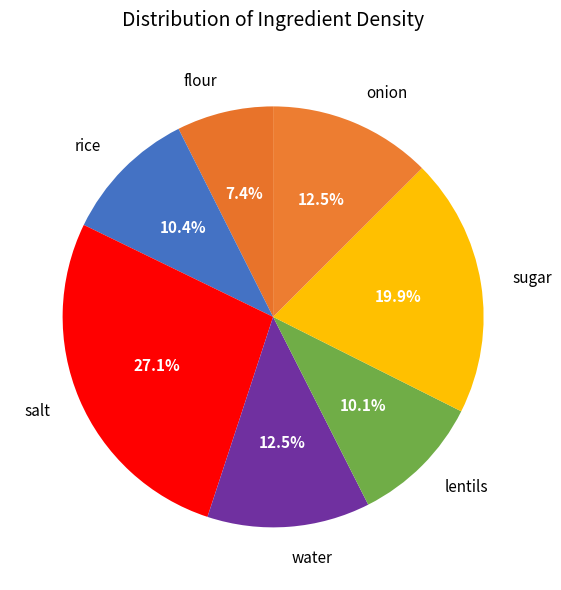

Does salt account for over 50% of the chart?

No